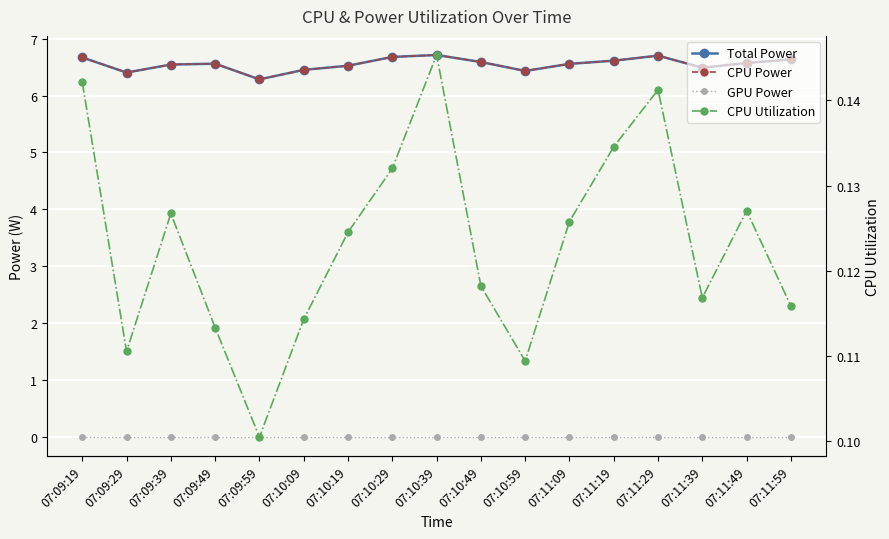

At which label is CPU Power closest to 6?

07:09:59